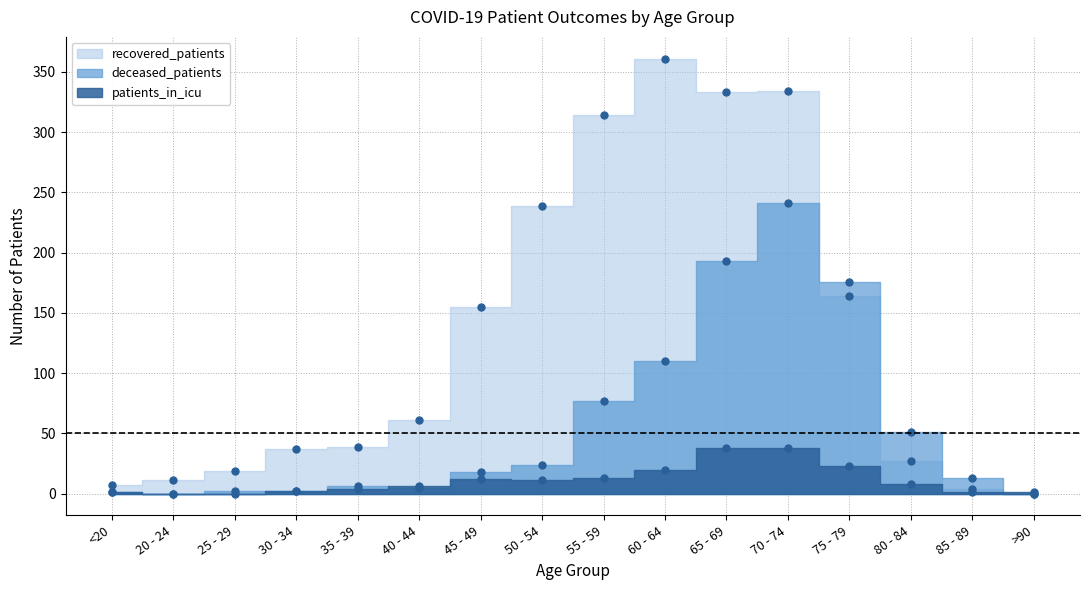

The value of deceased_patients at 20 - 24 is -112. True or false?

False